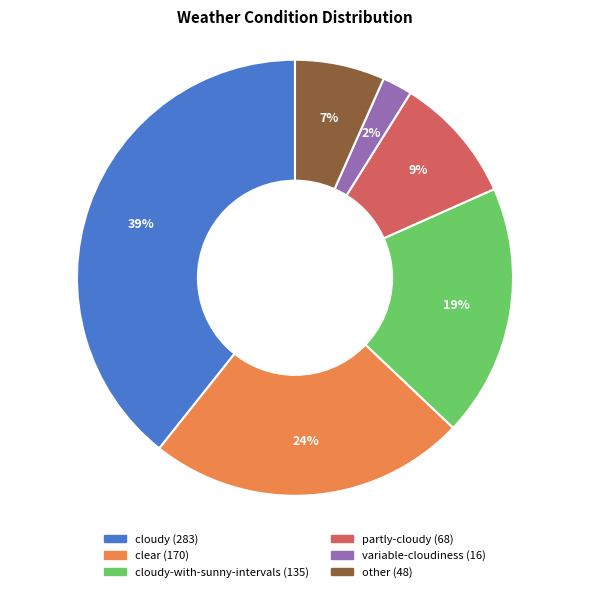

Is there any slice that represents more than half of the pie?

No